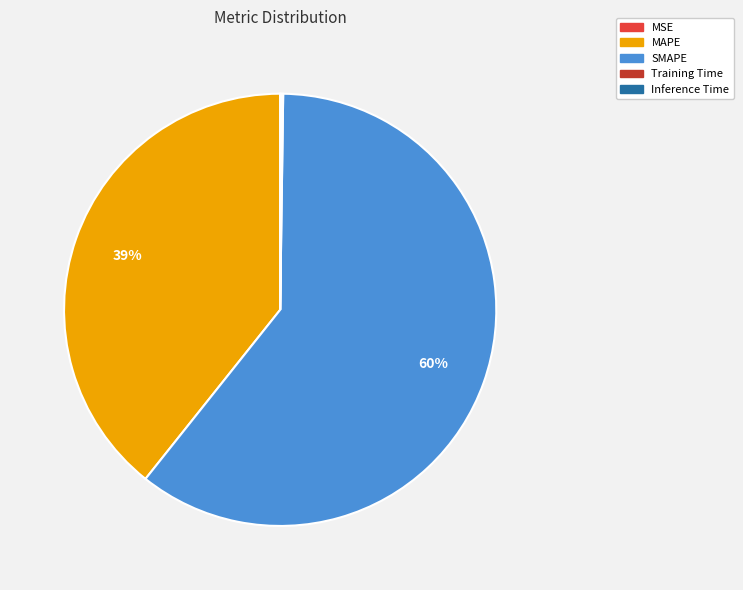

Is there a majority slice in this chart?

Yes